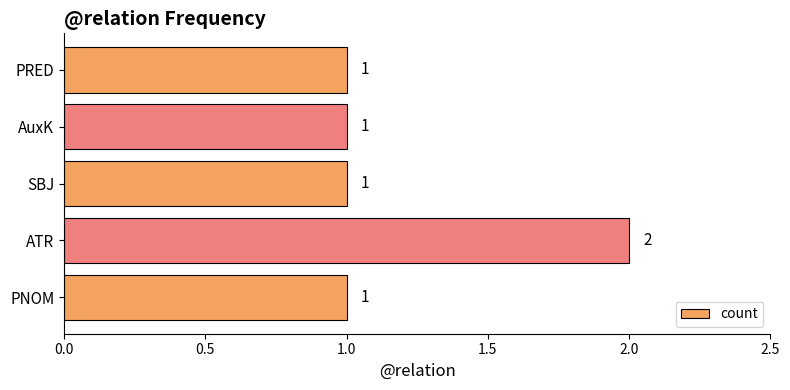

The chart shows a value of 0 at AuxK. True or false?

False